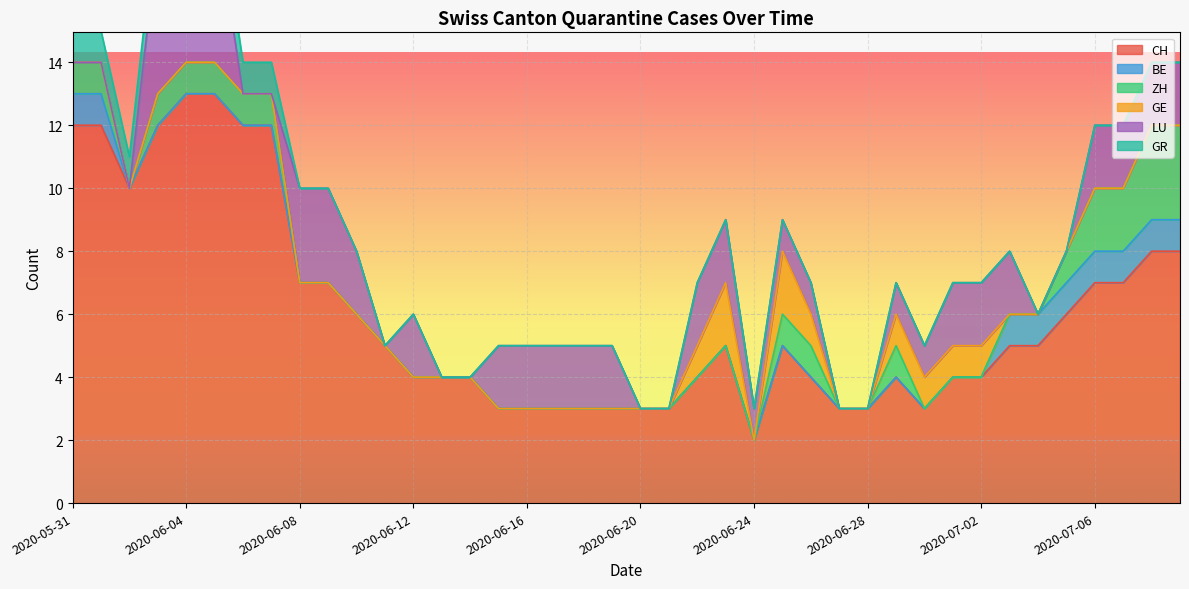

At which label is ZH closest to 1?

2020-05-31